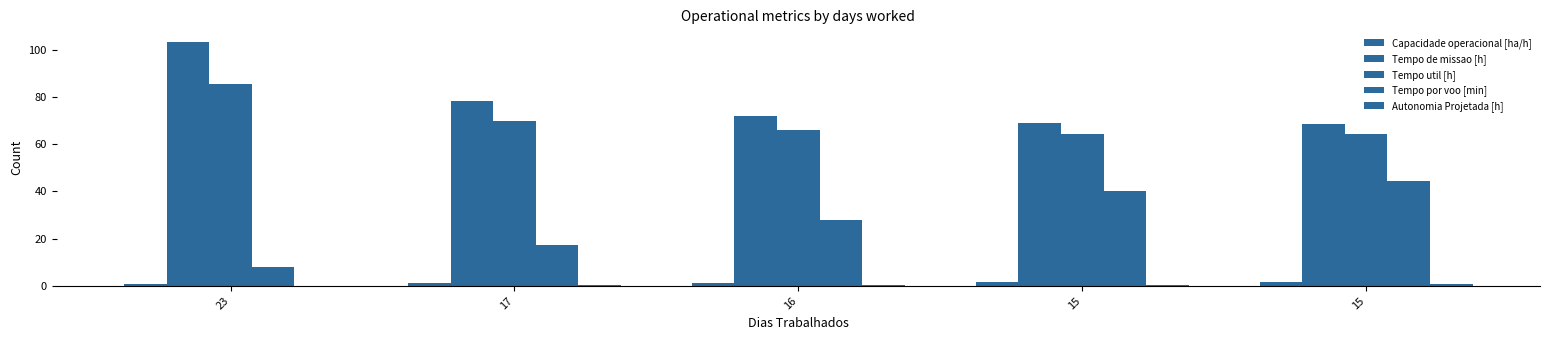

Which series changed the most between 16 and 15?

Tempo por voo [min]